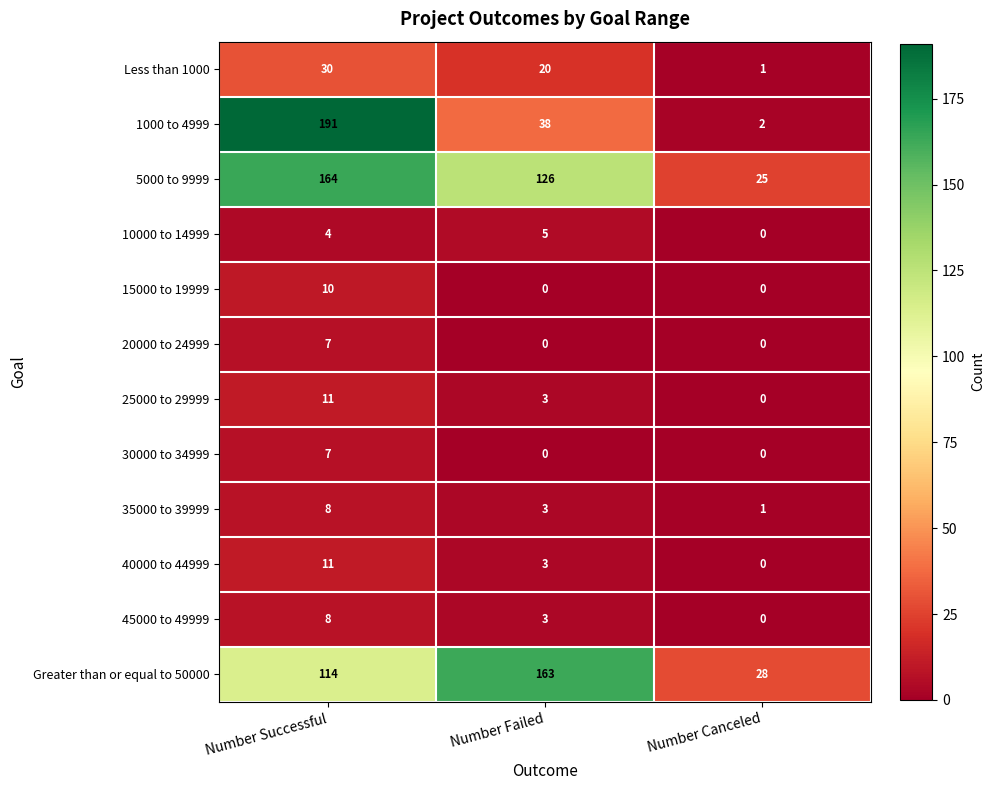

The 10000 to 14999 series shows 2 at Number Canceled. True or false?

False